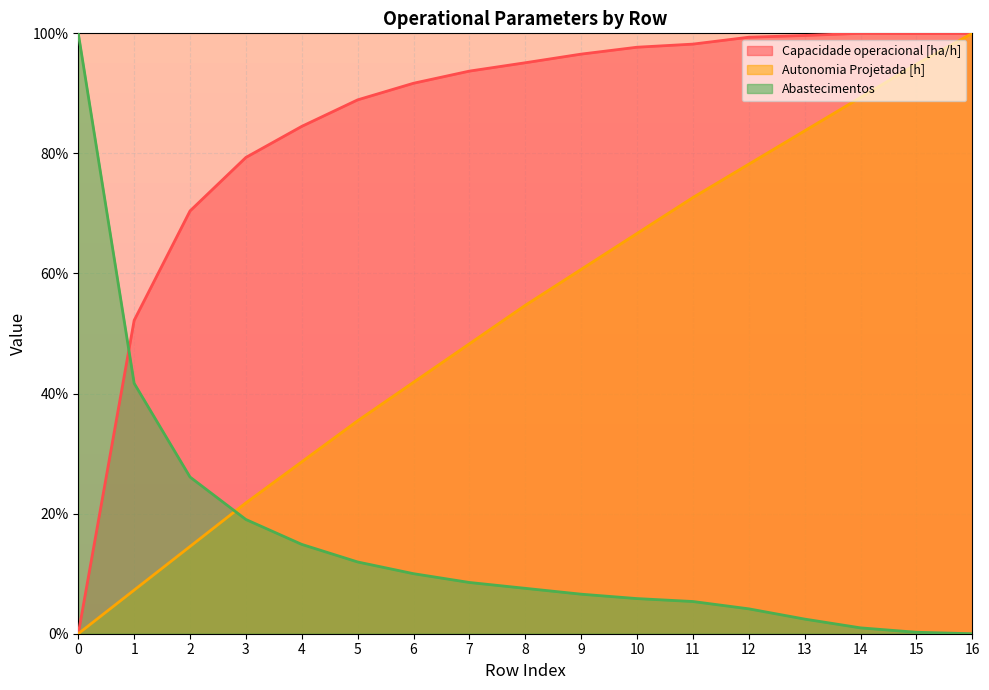

Which series has the widest spread of values?

Capacidade operacional [ha/h]